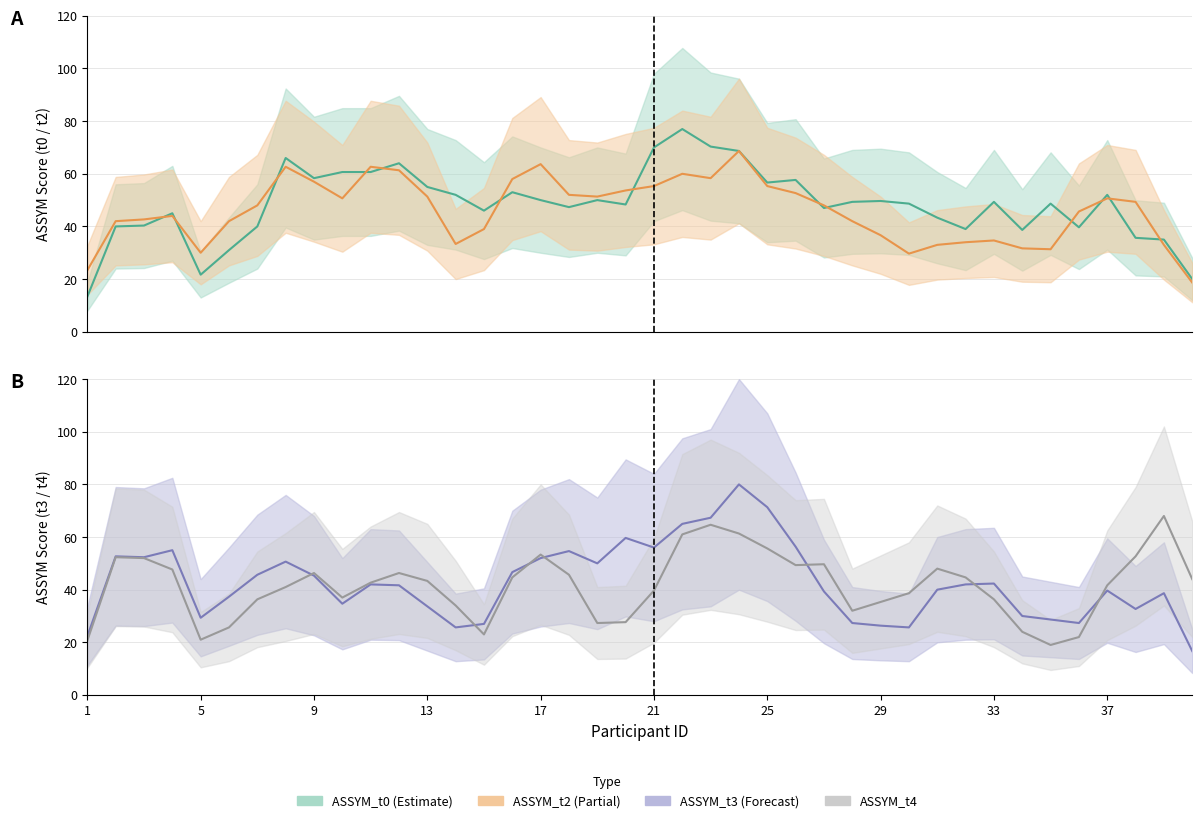

True or false: ASSYM_t2 has more than 1 interior local peaks.

True